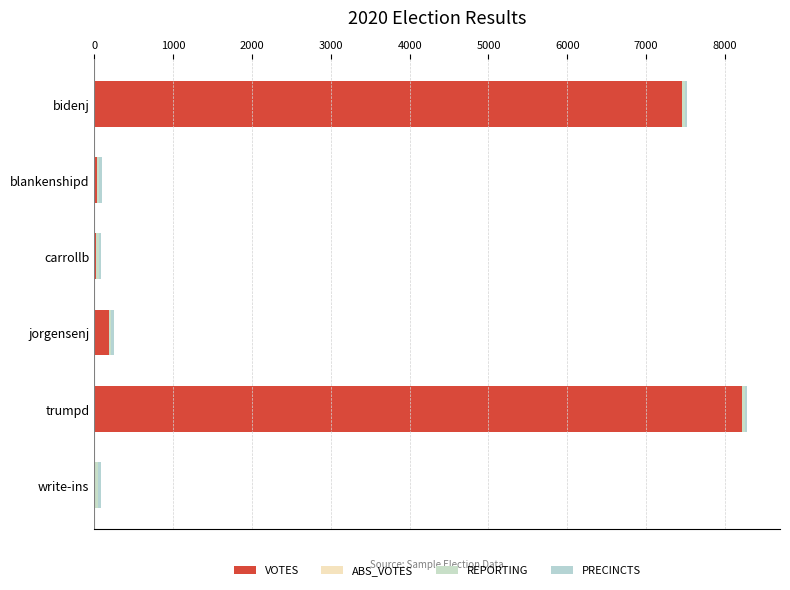

How many distinct data groups are displayed?

3